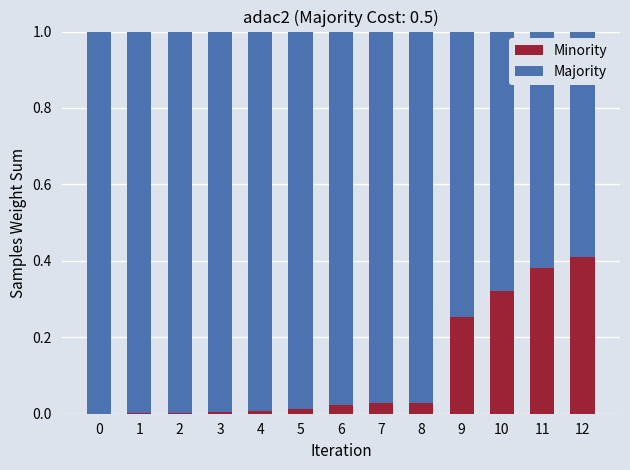

Are the bars grouped side by side (vs. stacked)?

No